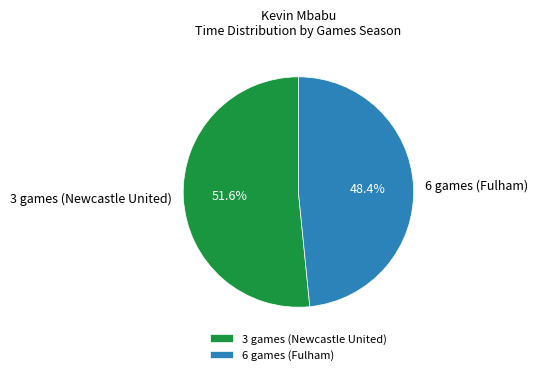

To the nearest percent, what is the difference between the largest and smallest slice percentages?

3%